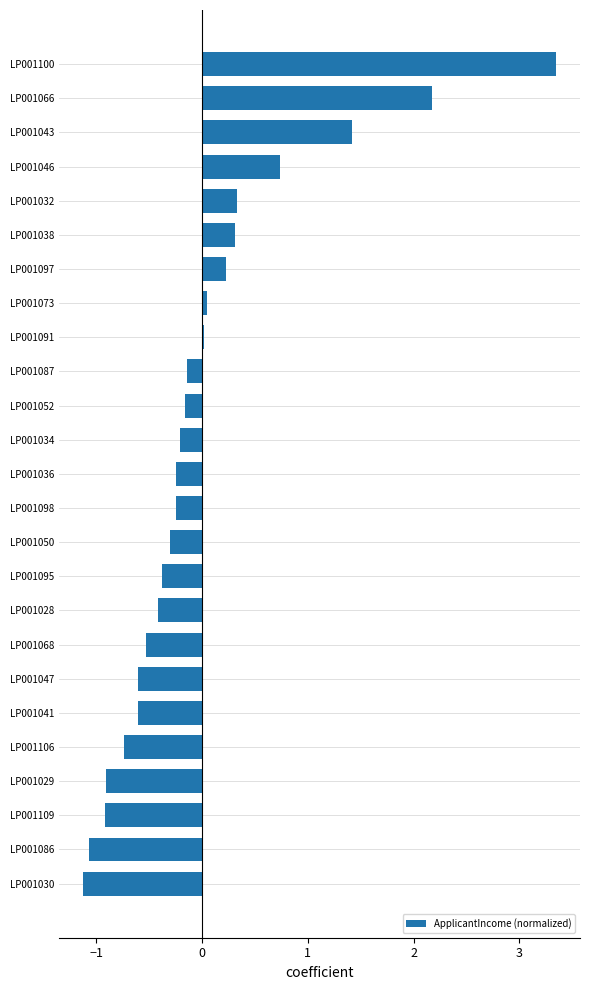

Which has a higher value, LP001030 or LP001066?

LP001066